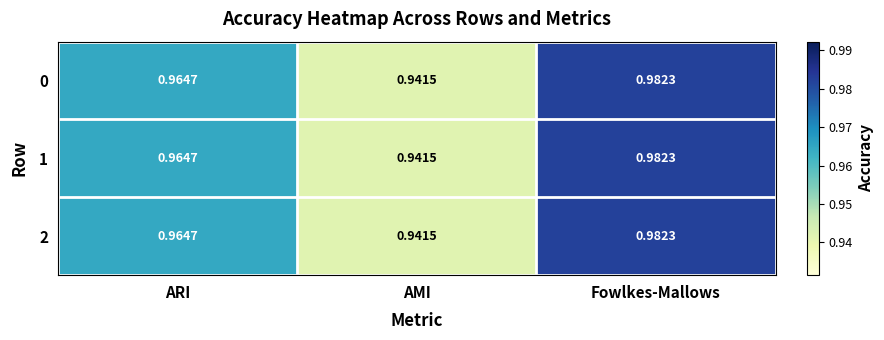

Which category has the lowest value across all series?

AMI